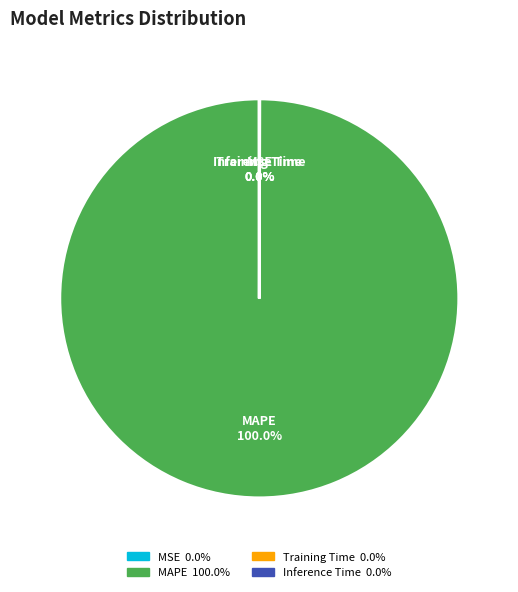

Is there any slice that represents more than half of the pie?

Yes